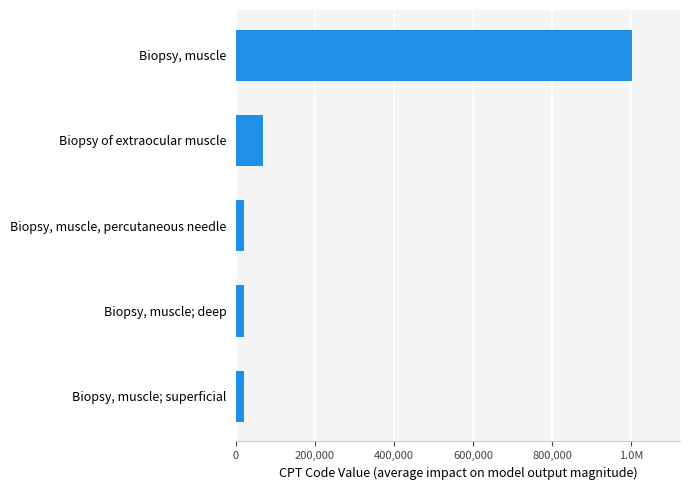

Does the chart contain any negative values?

No